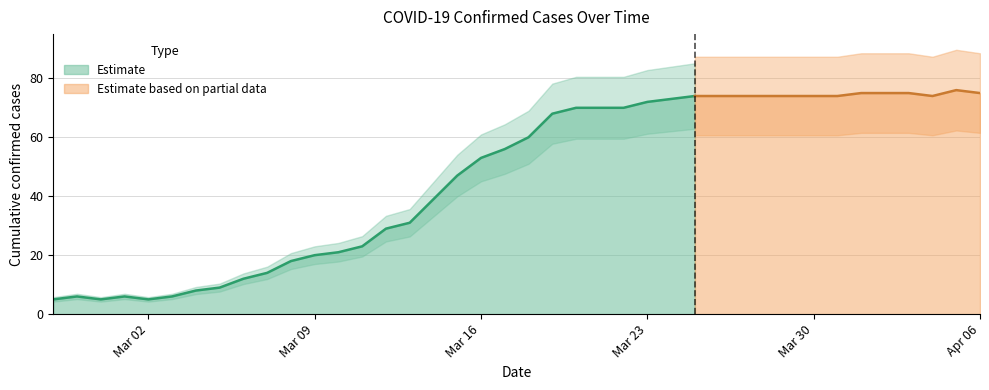

Rank the categories by value from highest to lowest.

2020-04-05, 2020-04-01, 2020-04-02, 2020-04-03, 2020-04-06, 2020-03-25, 2020-03-26, 2020-03-27, 2020-03-28, 2020-03-29, 2020-03-30, 2020-03-31, 2020-04-04, 2020-03-24, 2020-03-23, 2020-03-20, 2020-03-21, 2020-03-22, 2020-03-19, 2020-03-18, 2020-03-17, 2020-03-16, 2020-03-15, 2020-03-14, 2020-03-13, 2020-03-12, 2020-03-11, 2020-03-10, 2020-03-09, 2020-03-08, 2020-03-07, 2020-03-06, 2020-03-05, 2020-03-04, 2020-02-28, 2020-03-01, 2020-03-03, 2020-02-27, 2020-02-29, 2020-03-02